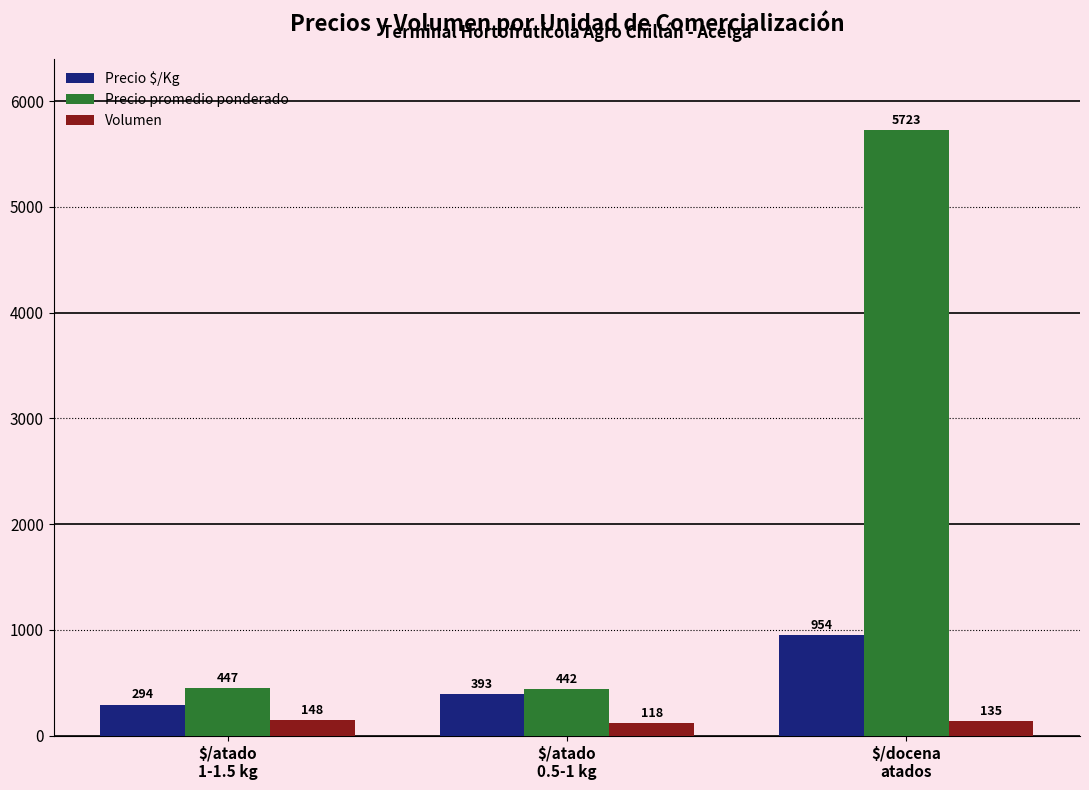

How many Precio $/Kg values are between 294 and 954?

3